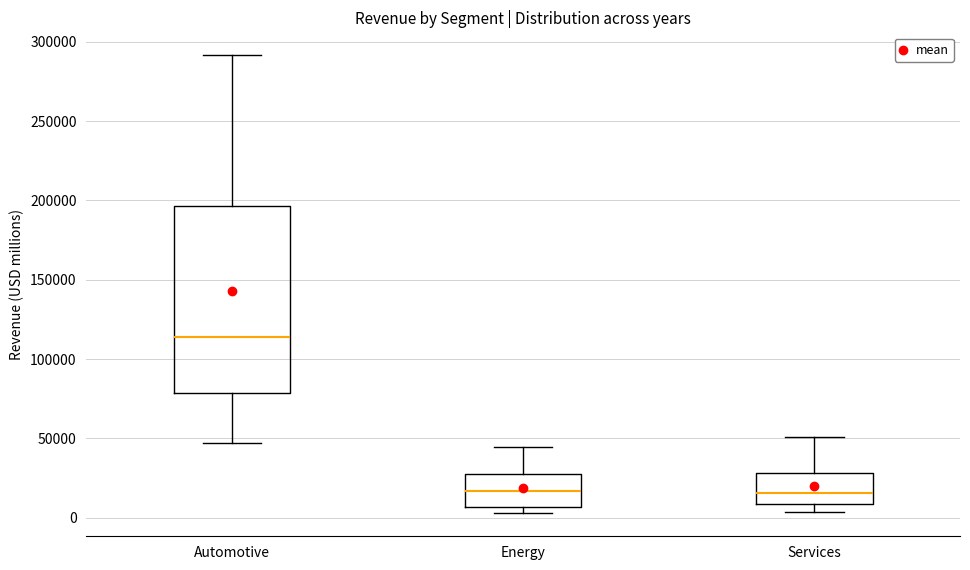

Reading left to right, read every box against the y-axis: the position of its median line, the range the box covers, and the ends of its whiskers. The values are not printed on the chart, so give them approximately, as read against the axis.

Automotive: median 115000, box 80000 to 195000, whiskers 45000 to 290000
Energy: median 15000, box 5000 to 25000, whiskers 5000 (just below the box's lower edge) to 45000
Services: median 15000, box 10000 to 30000, whiskers 5000 to 50000